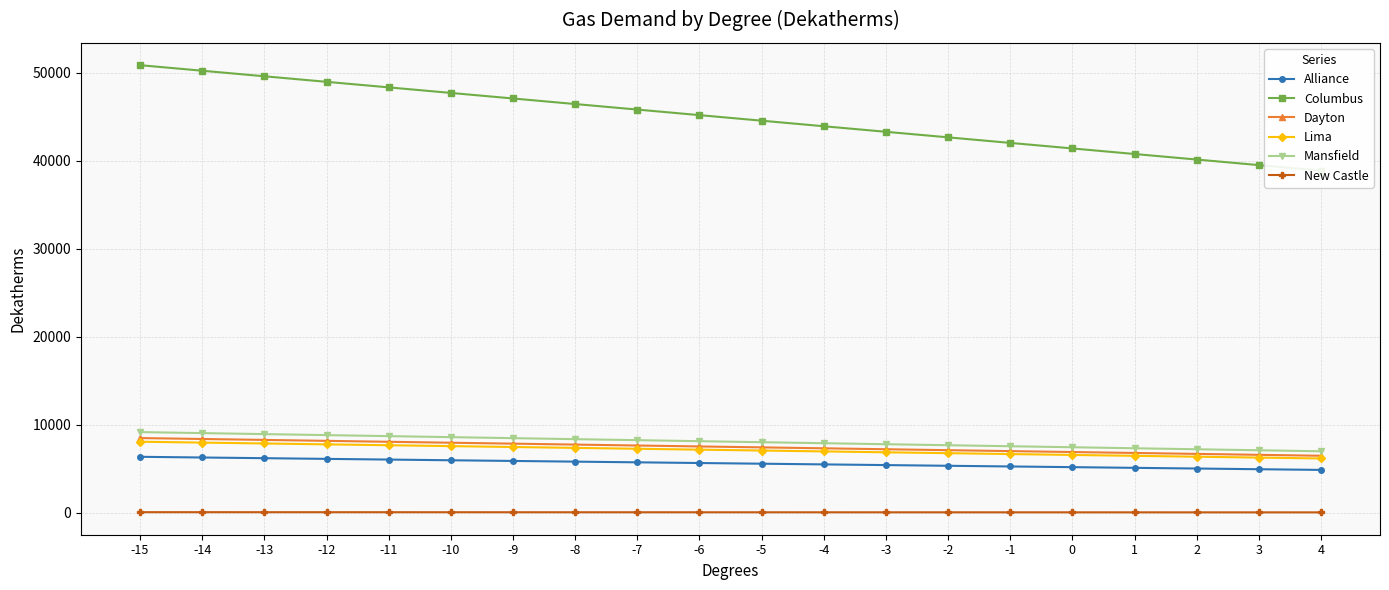

What is the sum of all Lima values?

142890